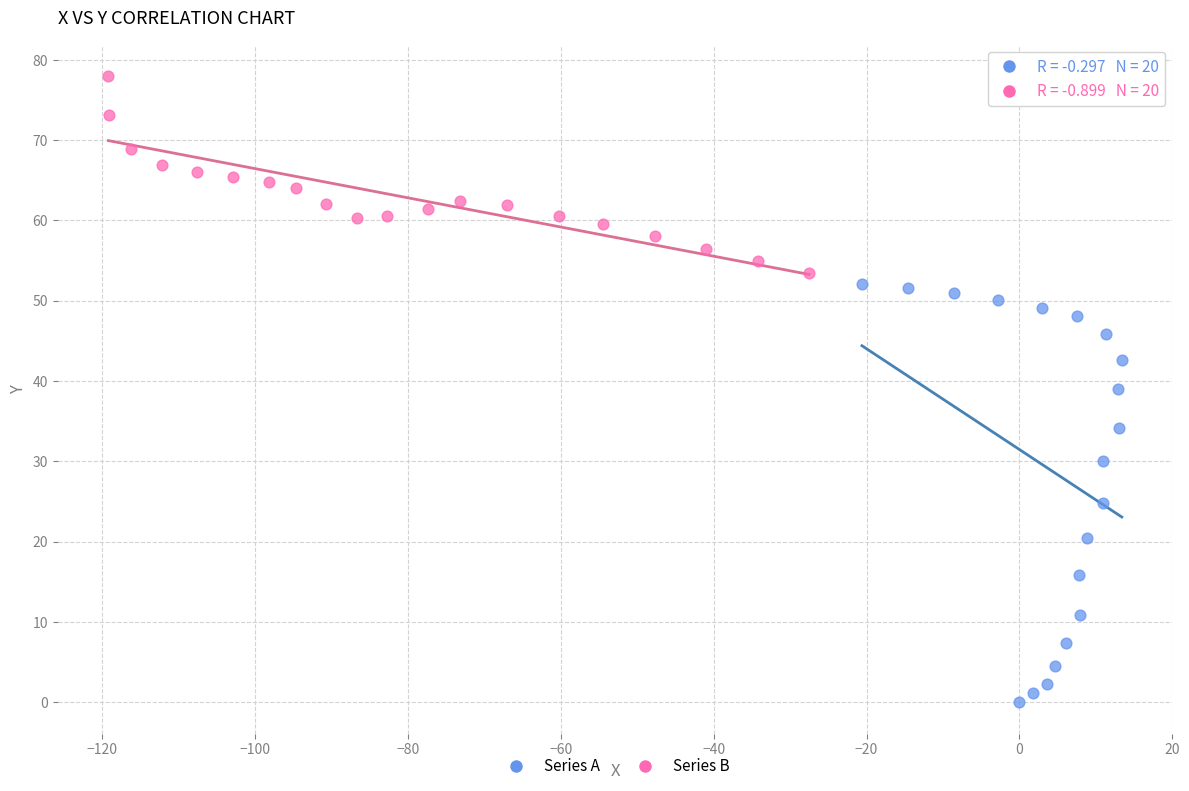

Which series contains the highest Y value?

Series B